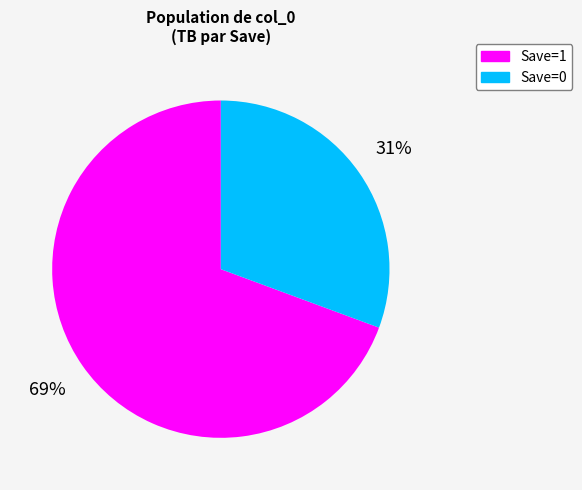

To the nearest percent, what is the combined percentage of Save=1 and Save=0?

100%